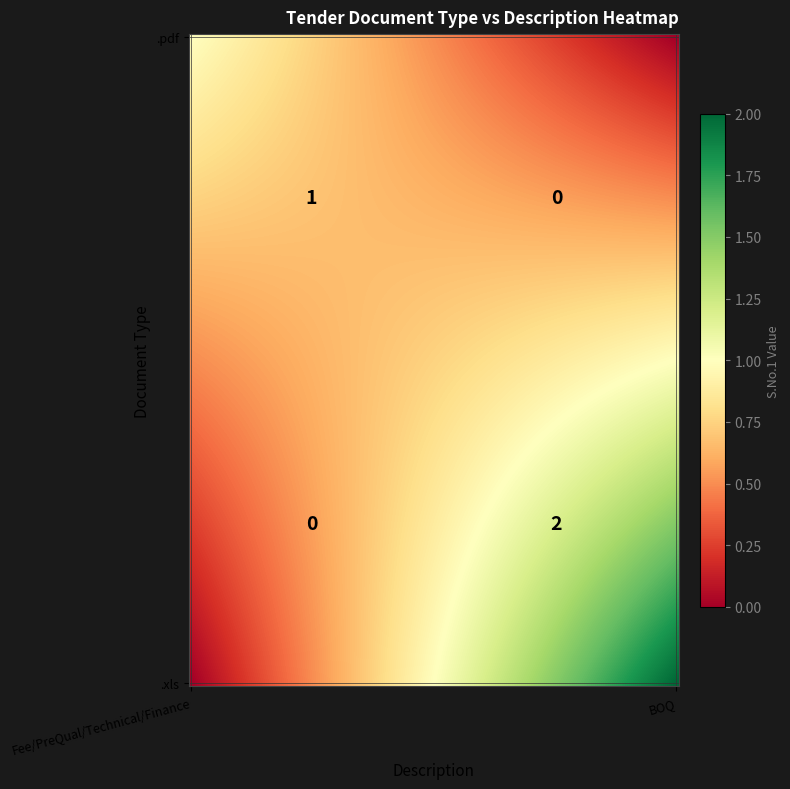

List the series in order of their overall mean, lowest first.

.pdf, .xls